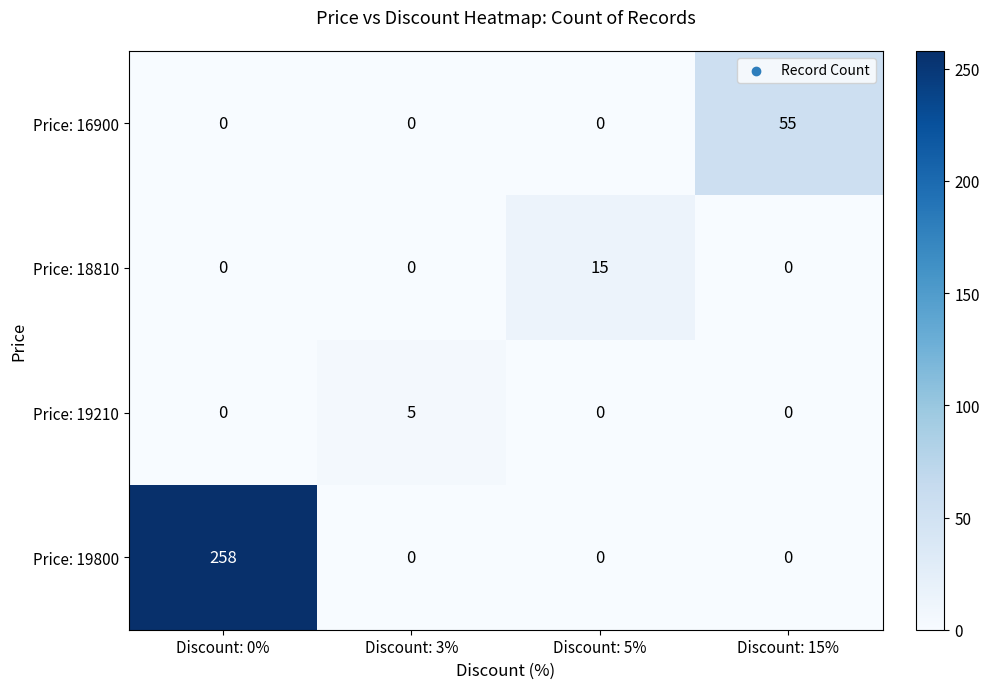

True or false: Price: 19210 has a value of -2 at Discount: 5%.

False